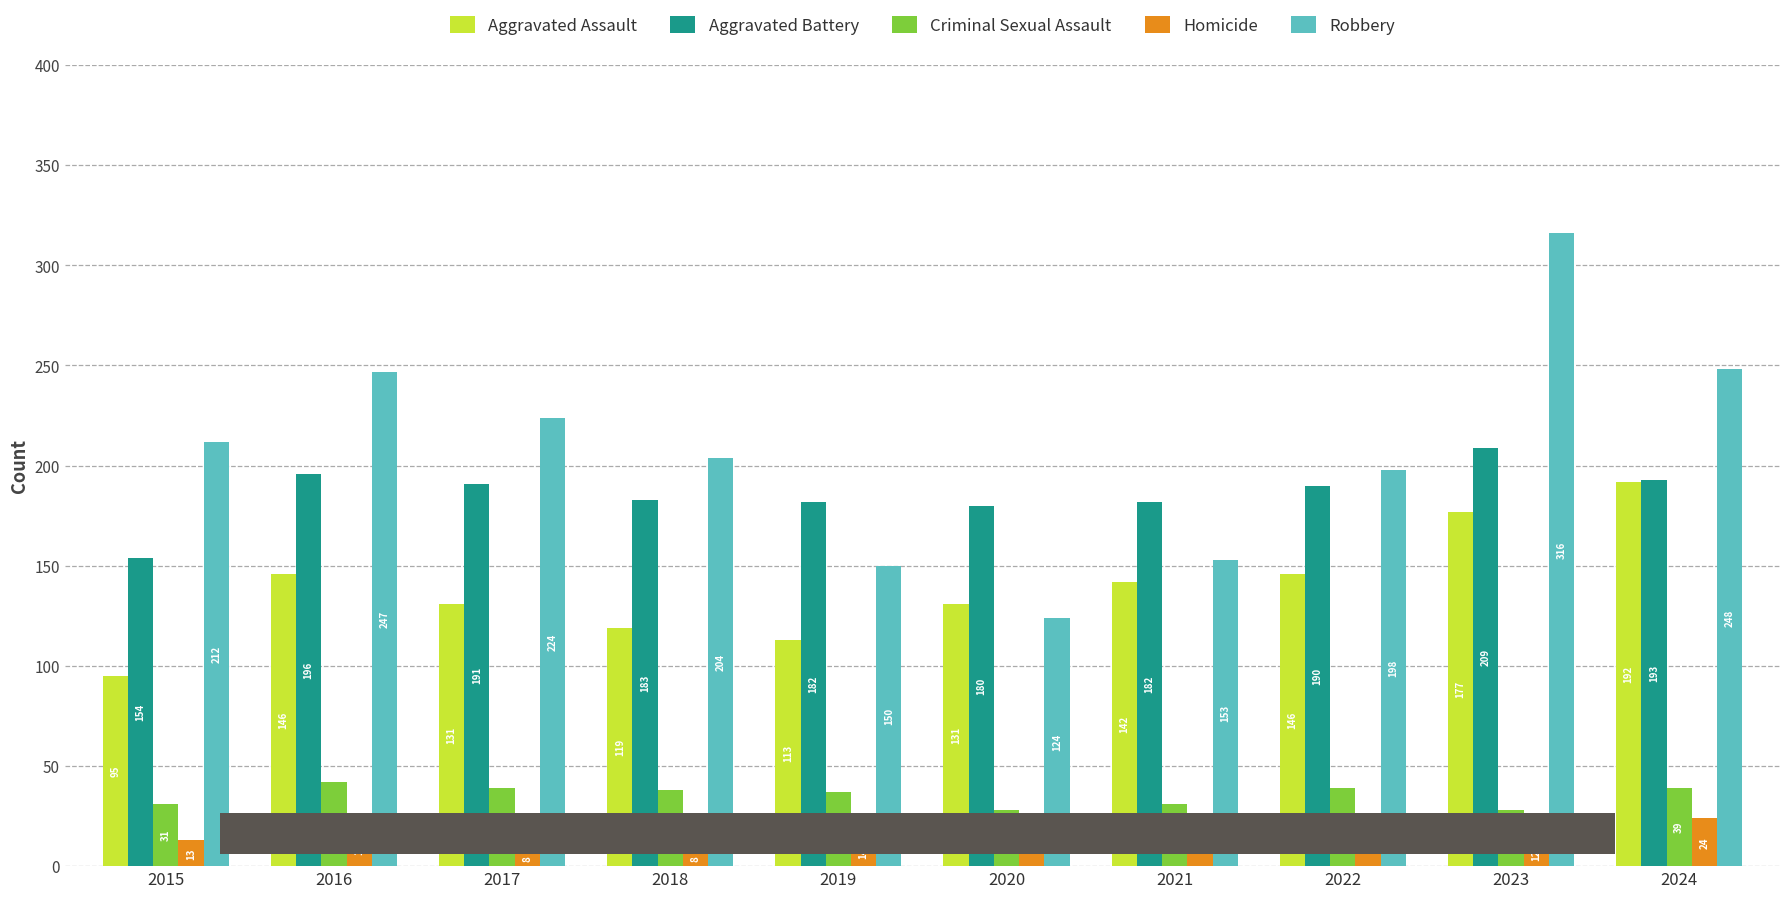

What is the value of the Criminal Sexual Assault bar at the 2nd from the left?

42